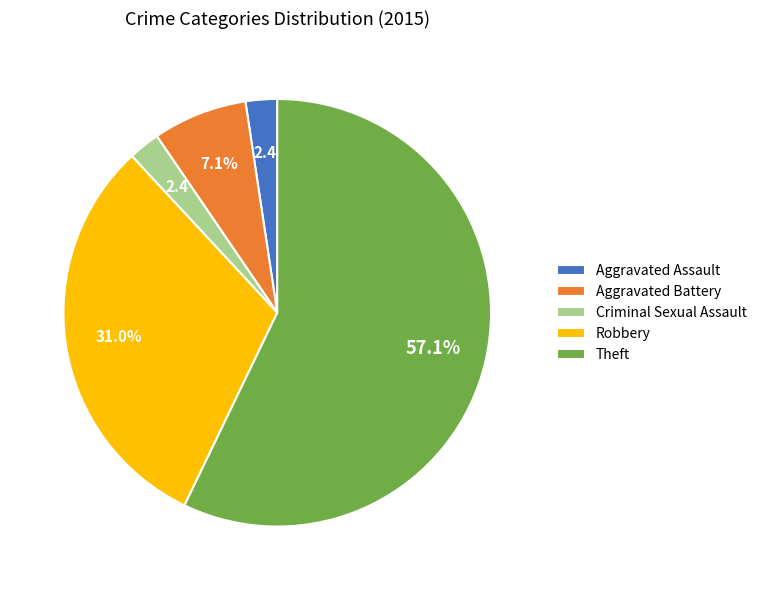

Combined, do Aggravated Battery and Theft account for over 50%?

Yes